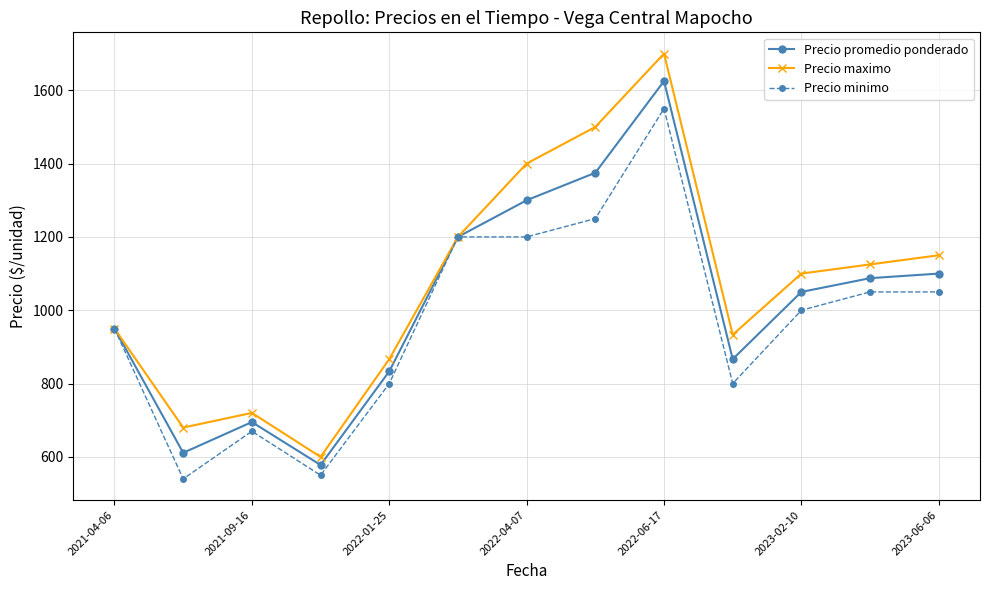

What is the greatest value displayed?

1700.0